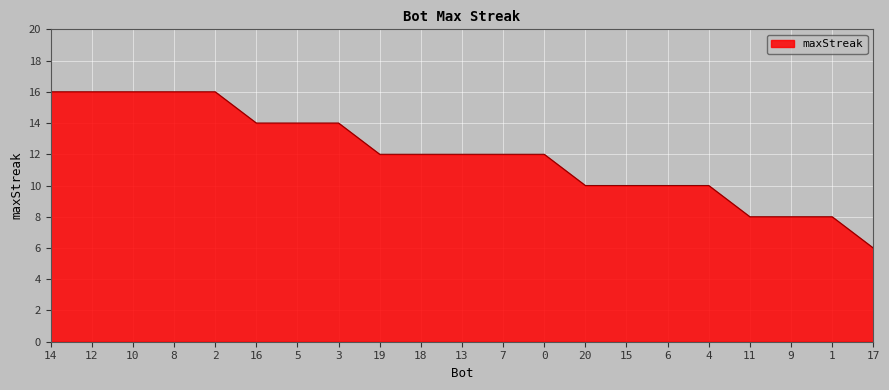

Which label corresponds to the smallest value in the chart?

17